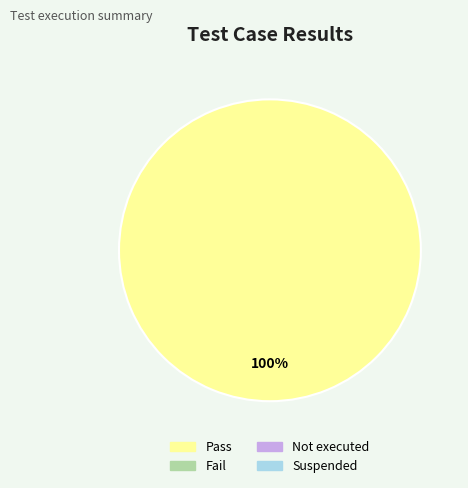

Is there any slice that represents more than half of the pie?

Yes